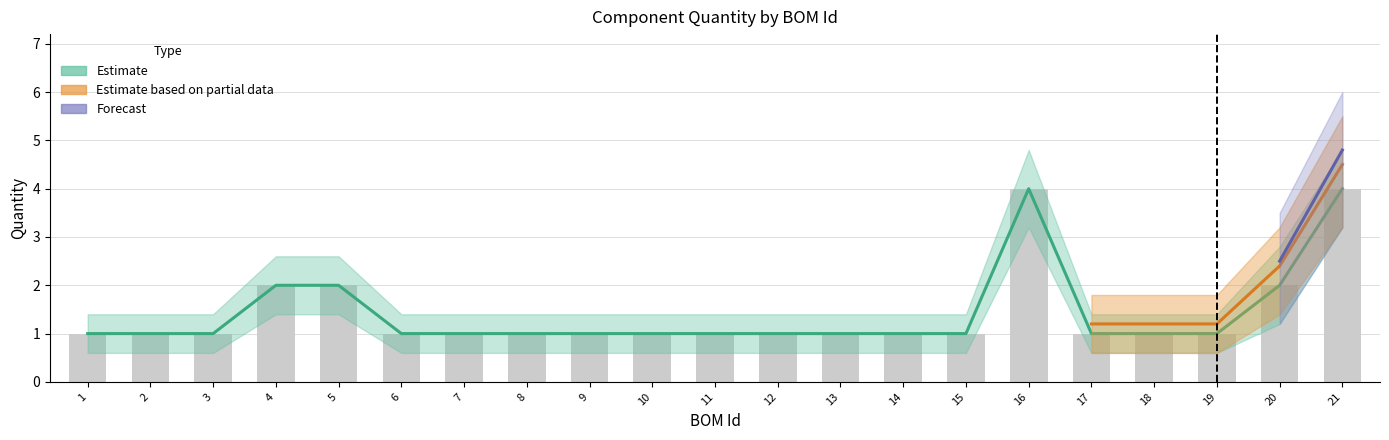

What is the ratio of the value at 13 to the value at 4?

0.5